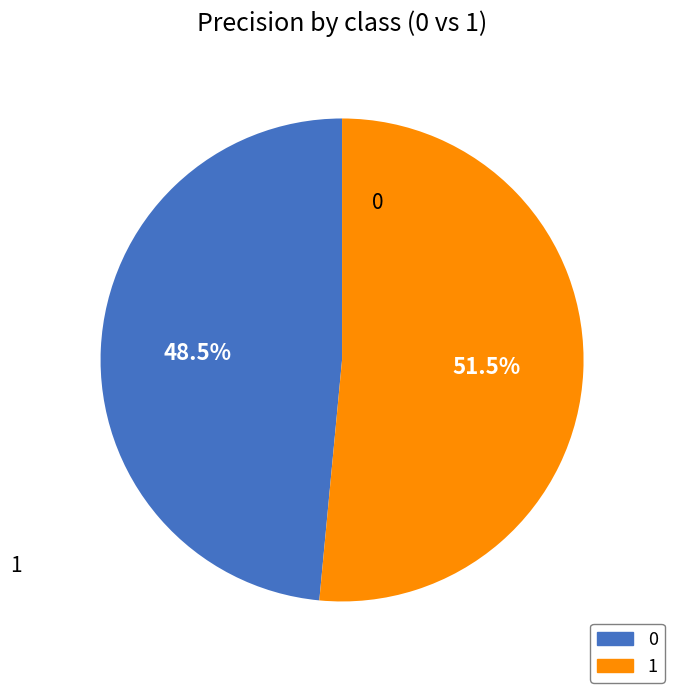

Which category has the biggest portion of the pie?

1